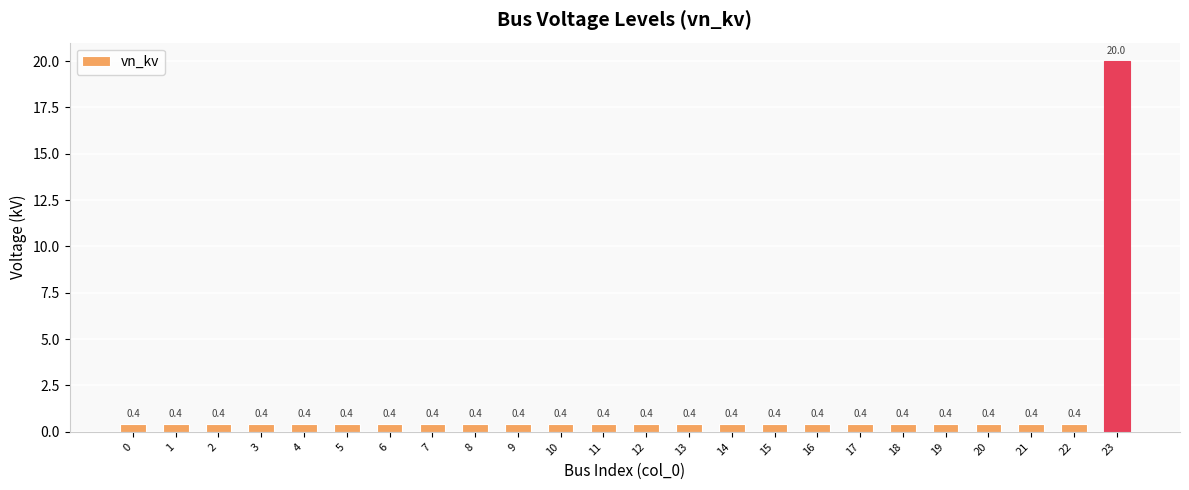

What is the value of the 6th bar from the left?

0.4